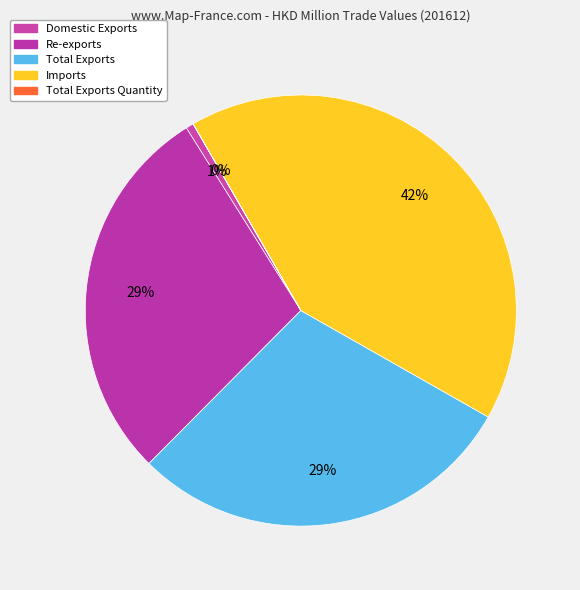

Combined, do Total Exports and Re-exports account for over 50%?

Yes